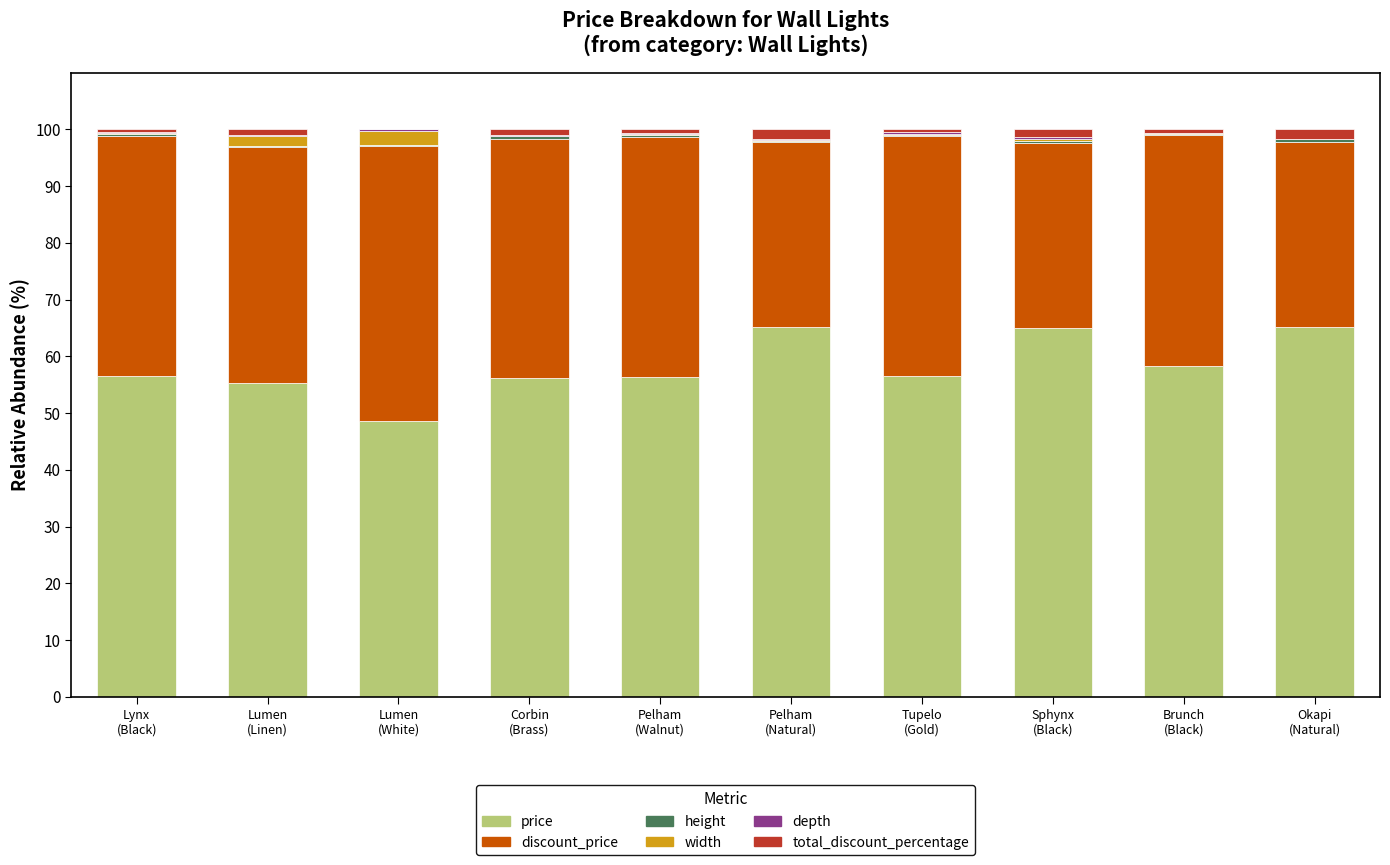

What is the maximum value for price?

65.2